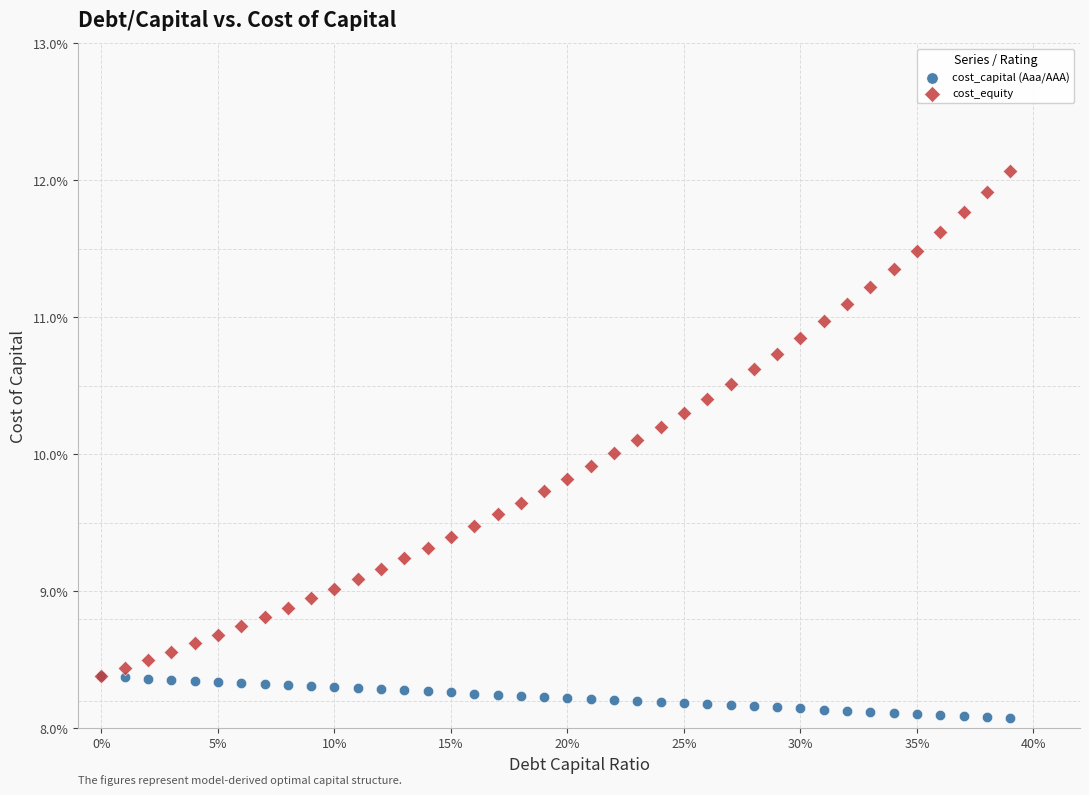

Which series contains the lowest Y value?

cost_capital (Aaa/AAA)